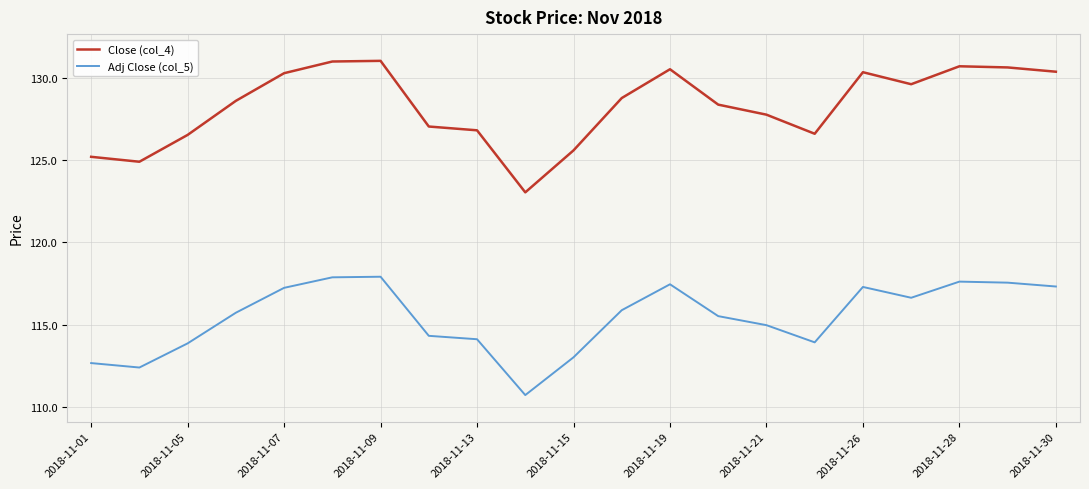

What is the minimum value for Close (col_4)?

123.0